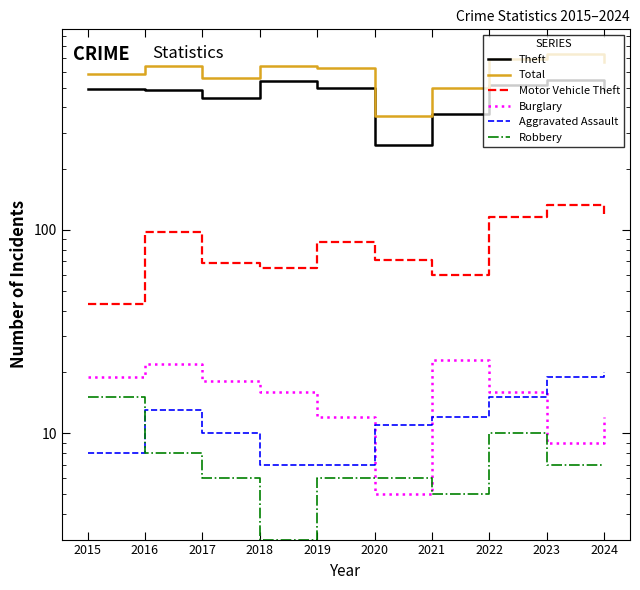

Between 2016 and 2017, which series saw the biggest shift?

Total